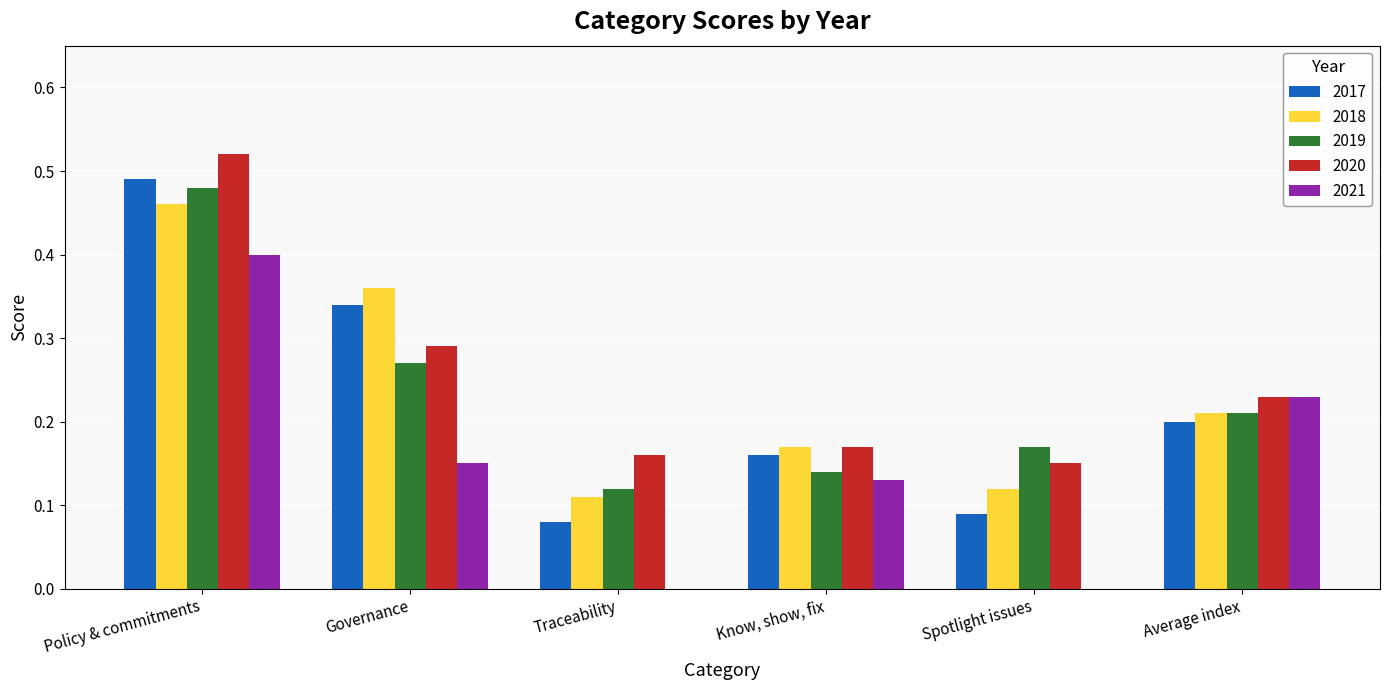

Where is 2020 nearest to the value 0?

Spotlight issues